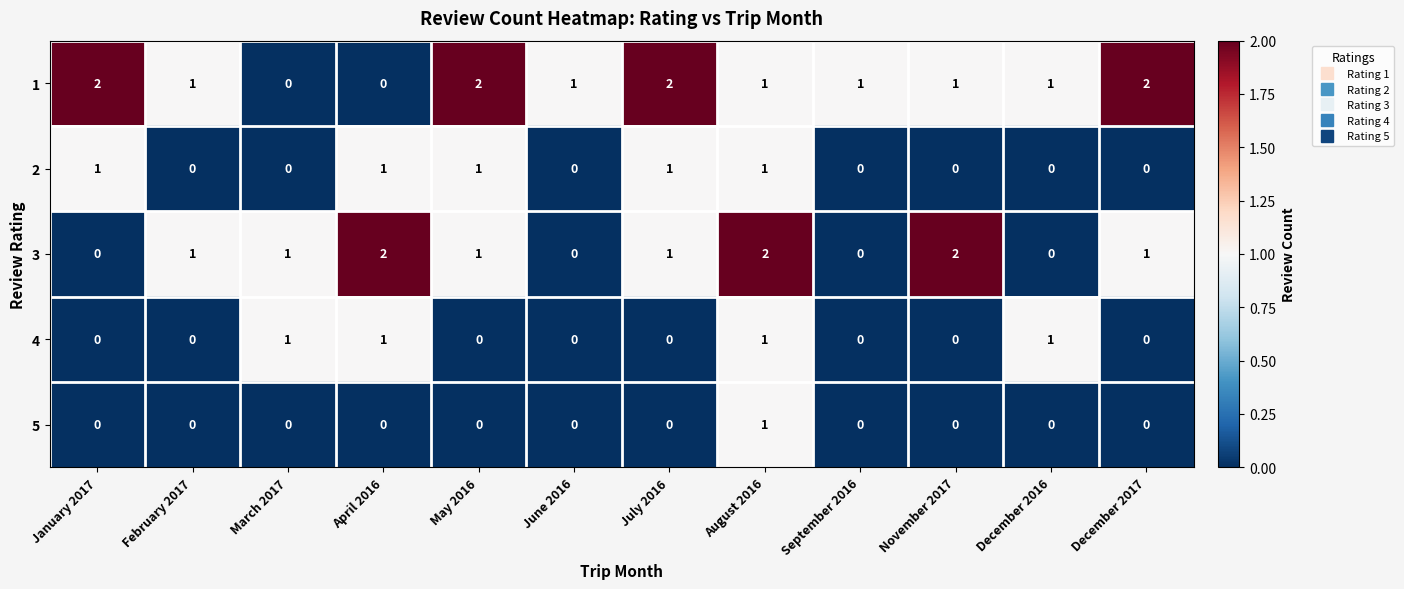

The 1 series shows 0 at December 2016. True or false?

False